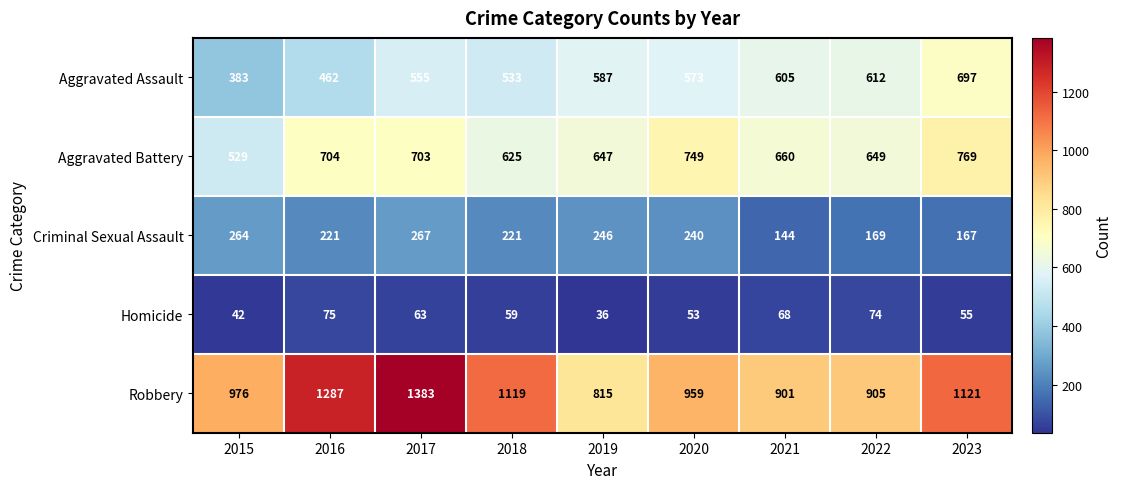

At which category is the sum across all series the highest?

2017